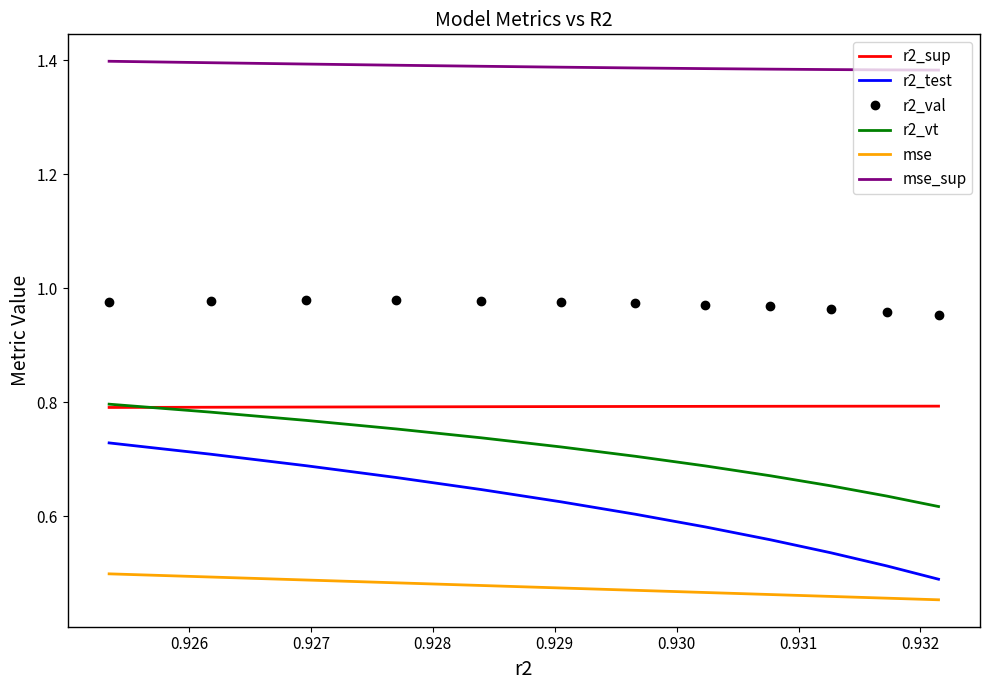

Rank the series at 0.927 from highest to lowest value.

mse_sup, r2_val, r2_sup, r2_vt, r2_test, mse